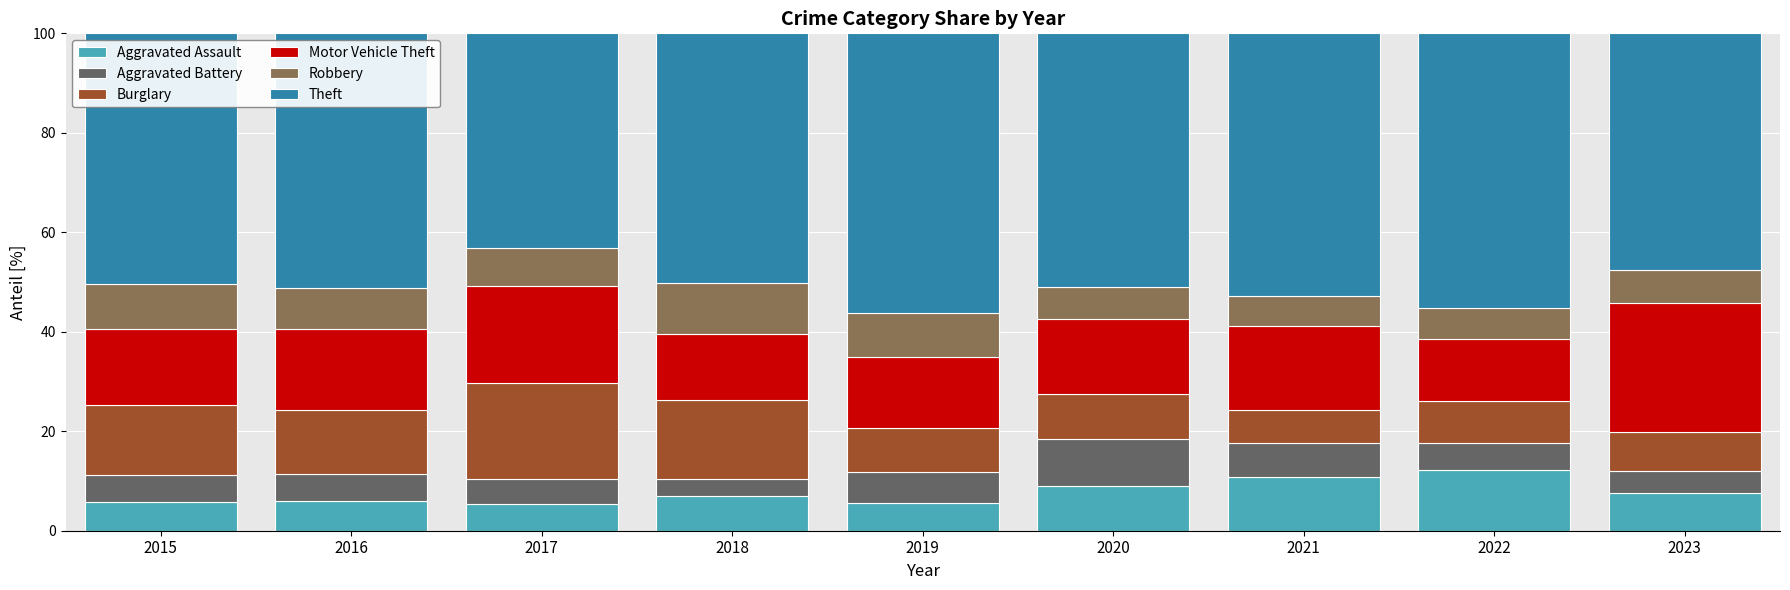

What is the minimum value for Aggravated Assault?

5.4